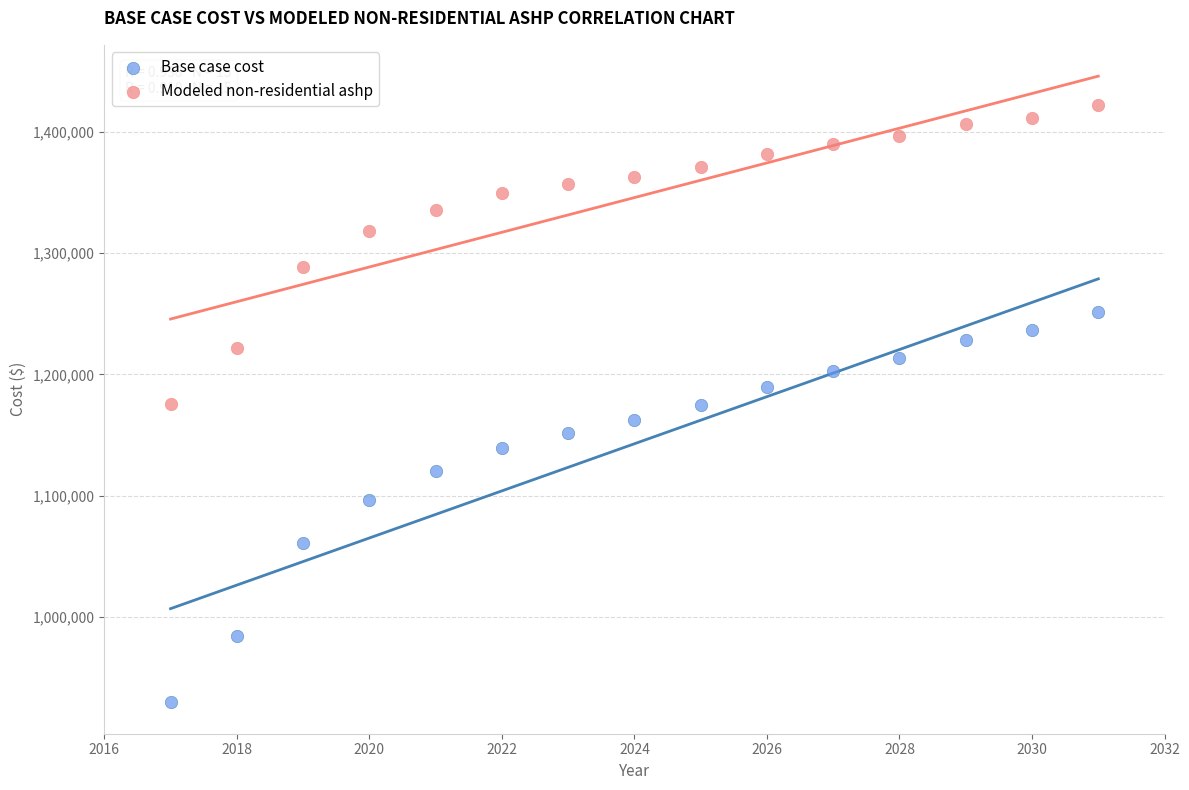

What are all the series names shown in the legend?

Base case cost, Modeled non-residential ashp